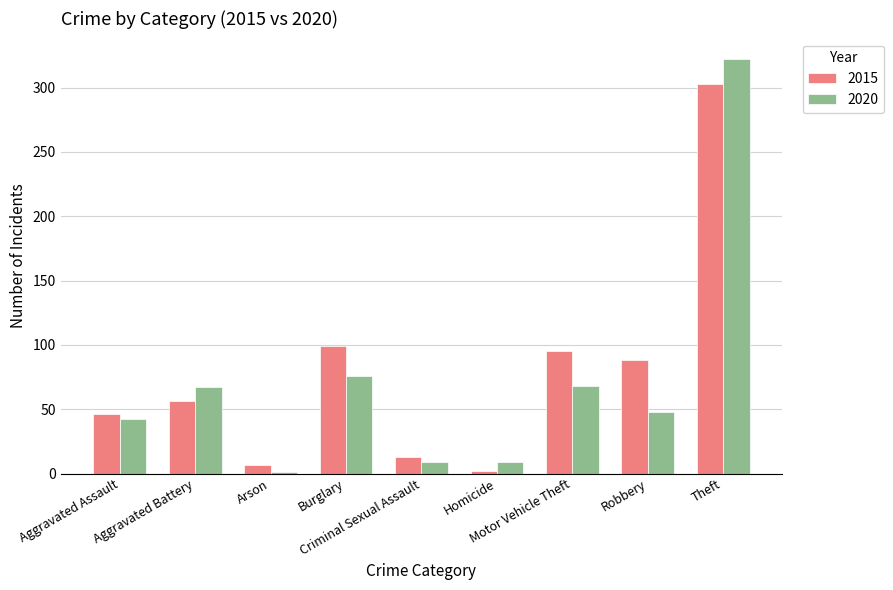

What is the greatest value displayed?

322